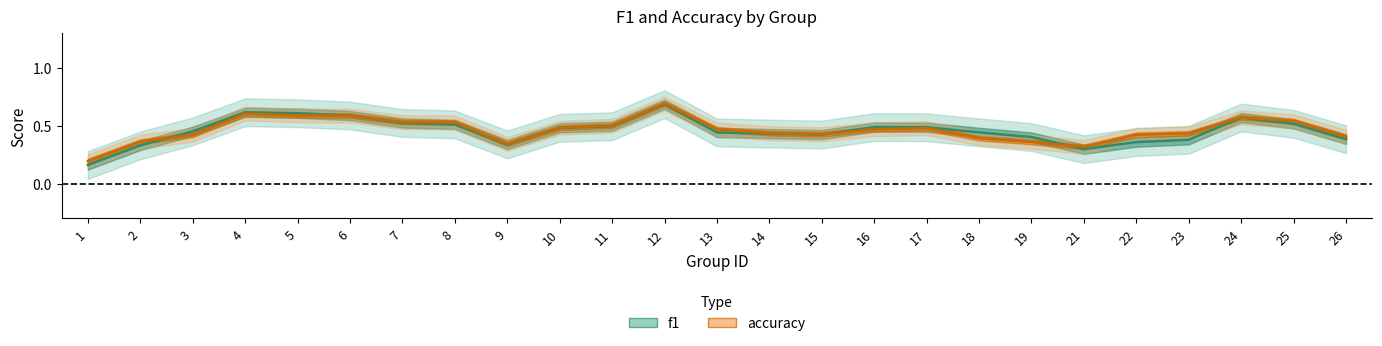

True or false: f1 has more than 1 points higher than both neighbors.

True